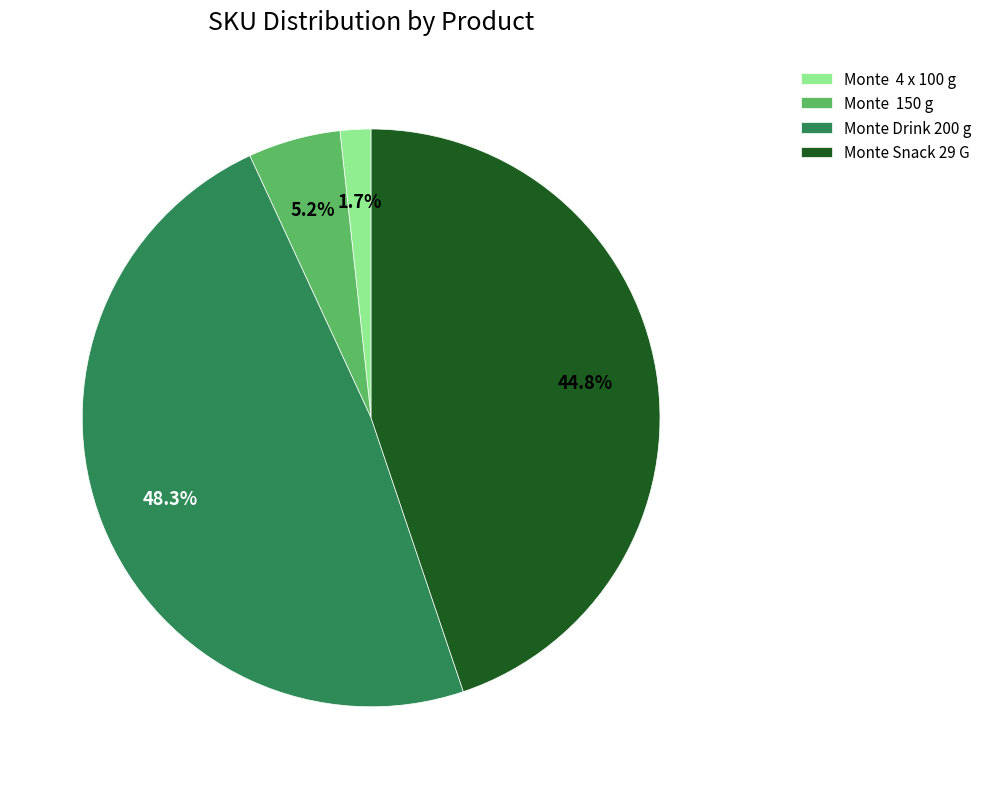

Rank the categories by value from highest to lowest.

Monte Drink 200 g, Monte Snack 29 G, Monte 150 g, Monte 4 x 100 g